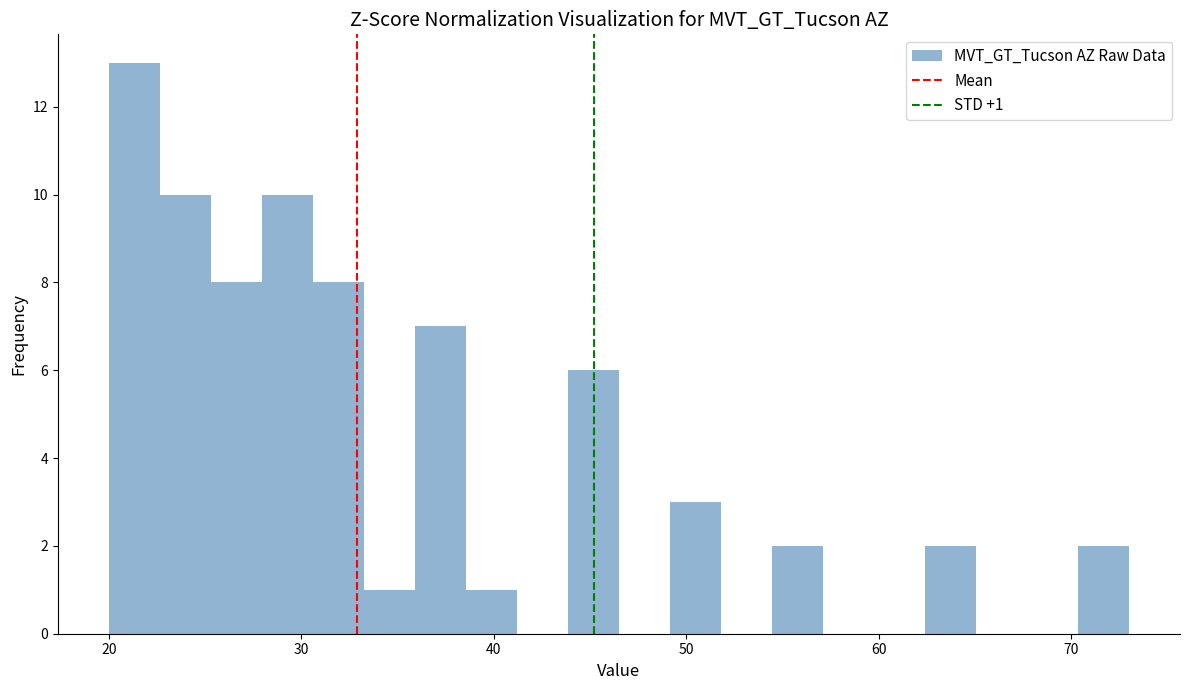

Read against the x-axis, roughly where is the centre of the tallest bar?

21